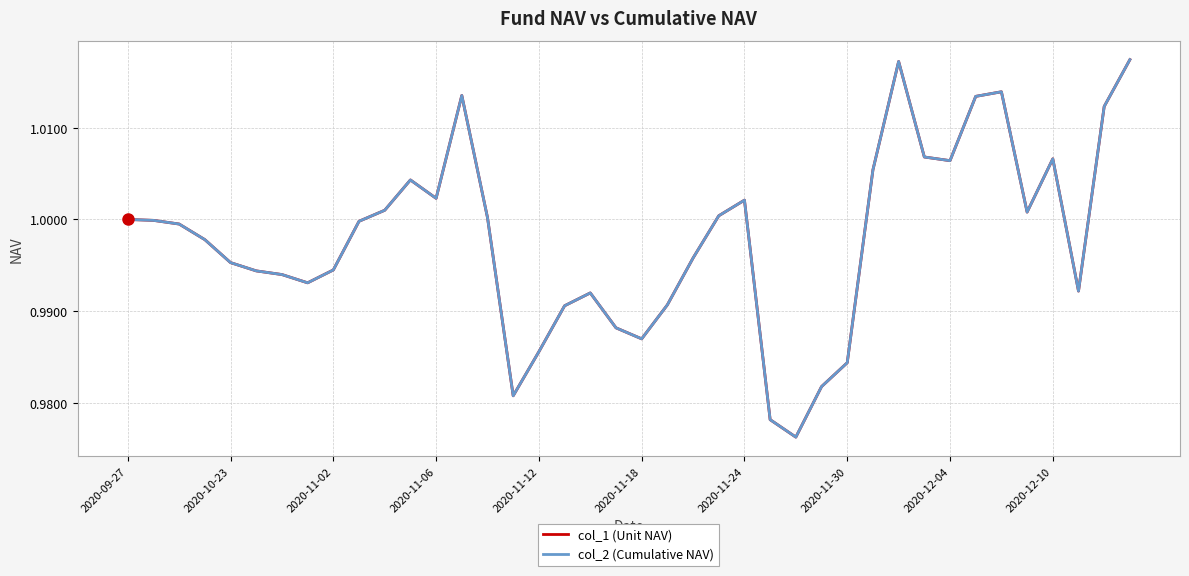

What is the minimum value shown in the chart?

1.0